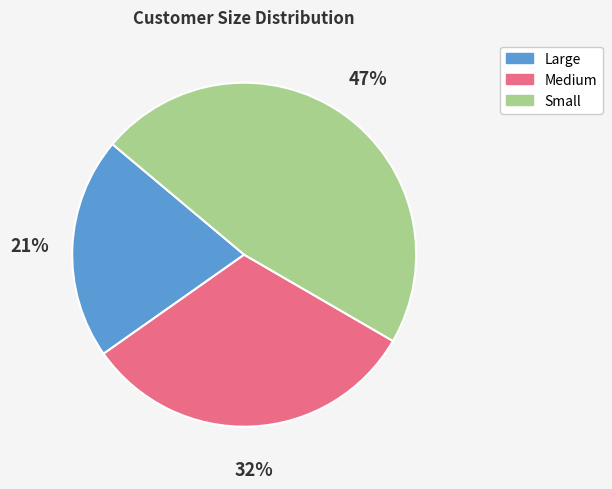

Do Medium and Small together represent more than half of the pie?

Yes